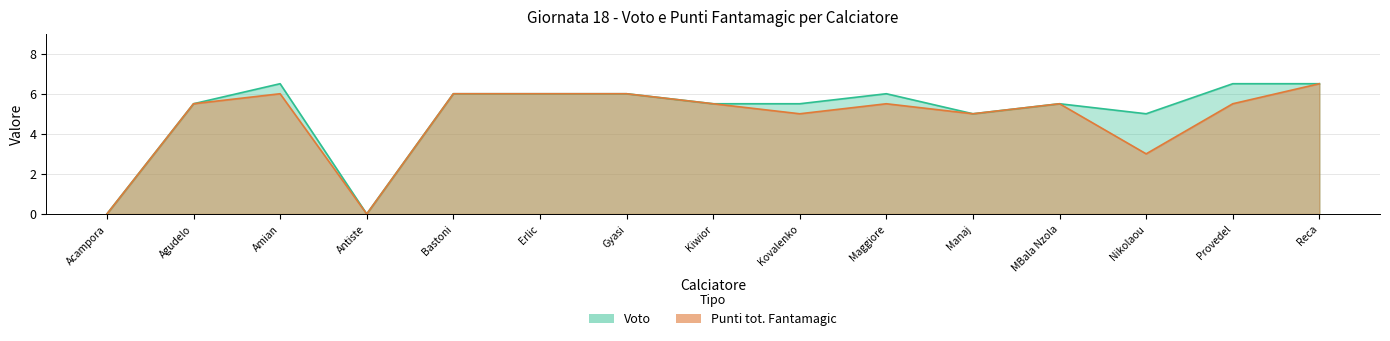

Rank the series at Manaj from lowest to highest value.

Punti tot. Fantamagic, Voto